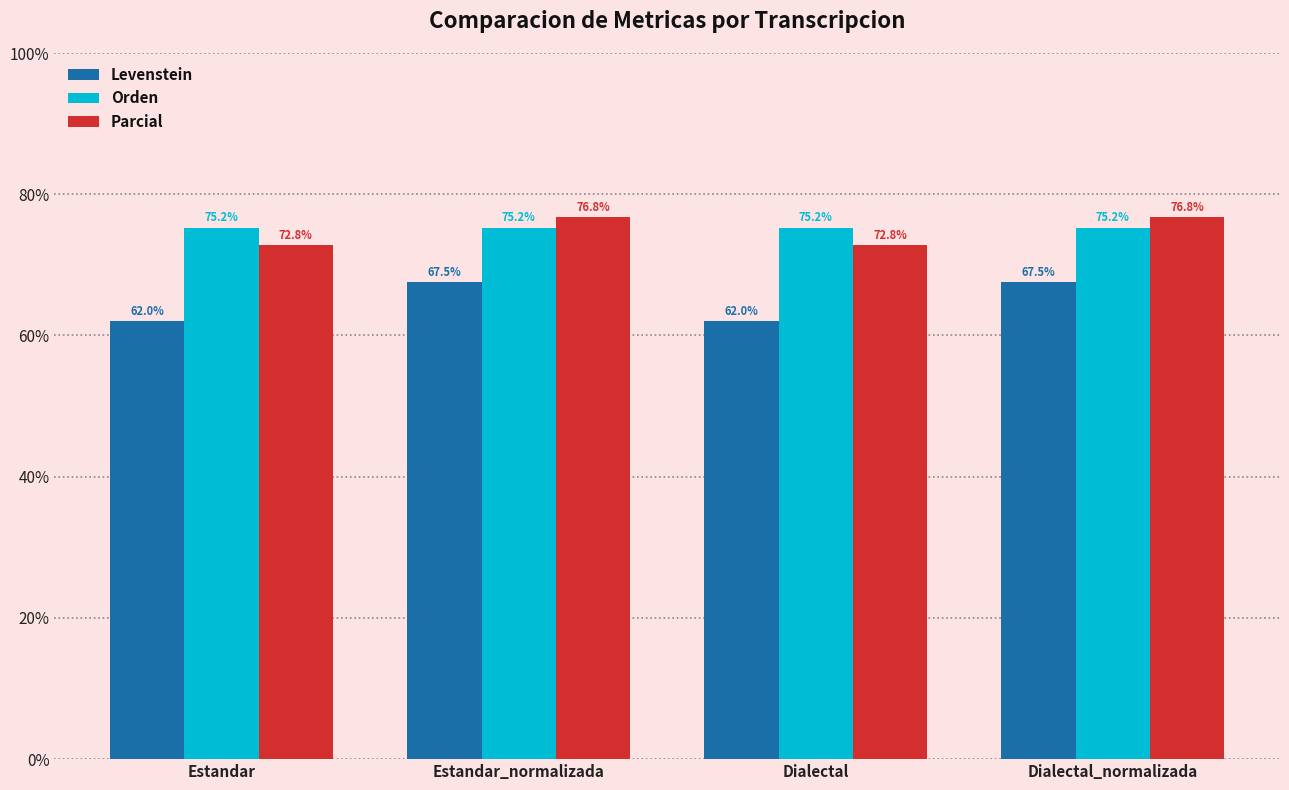

What is the difference between the Levenstein values at Estandar and Estandar_normalizada?

5.5